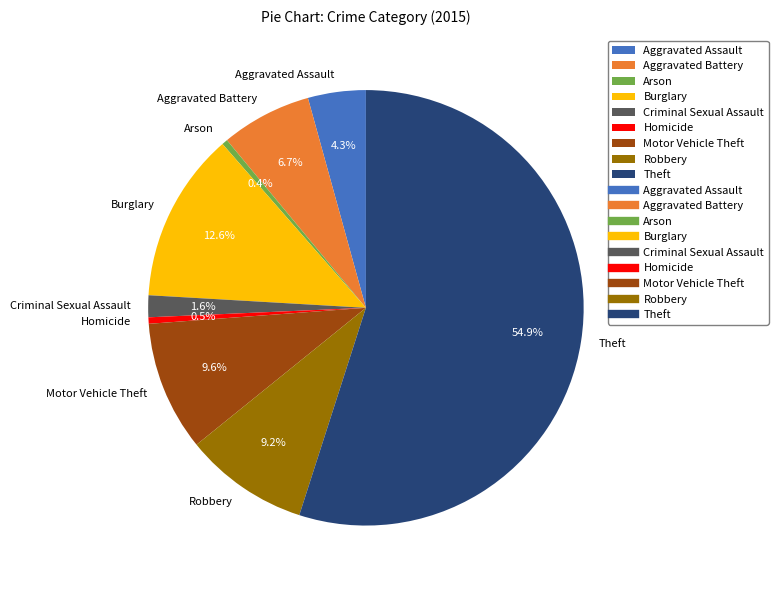

Do Burglary and Arson together represent more than half of the pie?

No